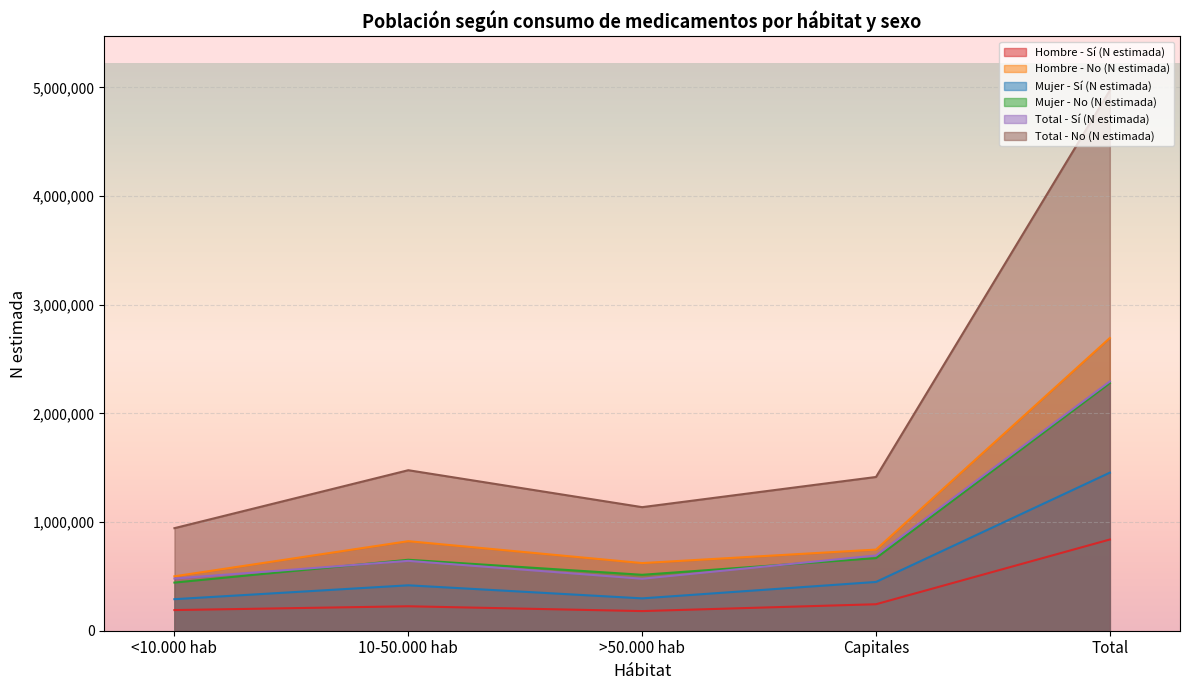

True or false: Mujer - Sí (N estimada) has a value of 736755 at Capitales.

False